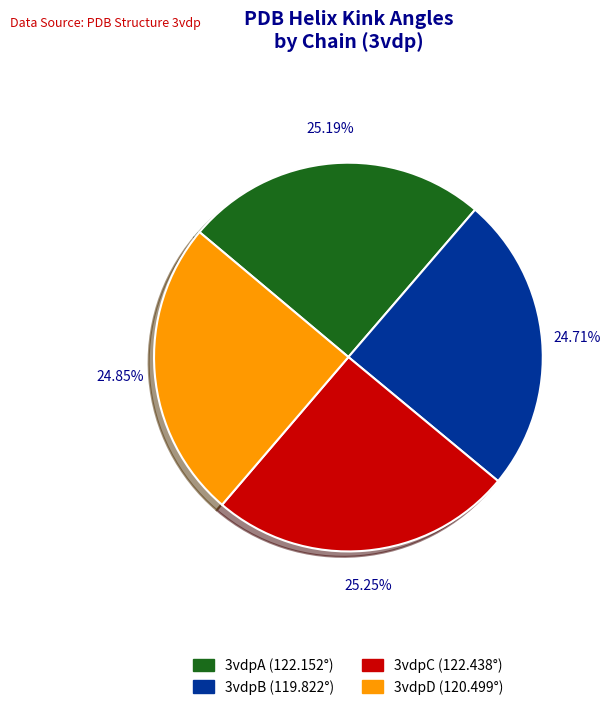

What is the ratio of the value at 3vdpD to the value at 3vdpC?

1.0